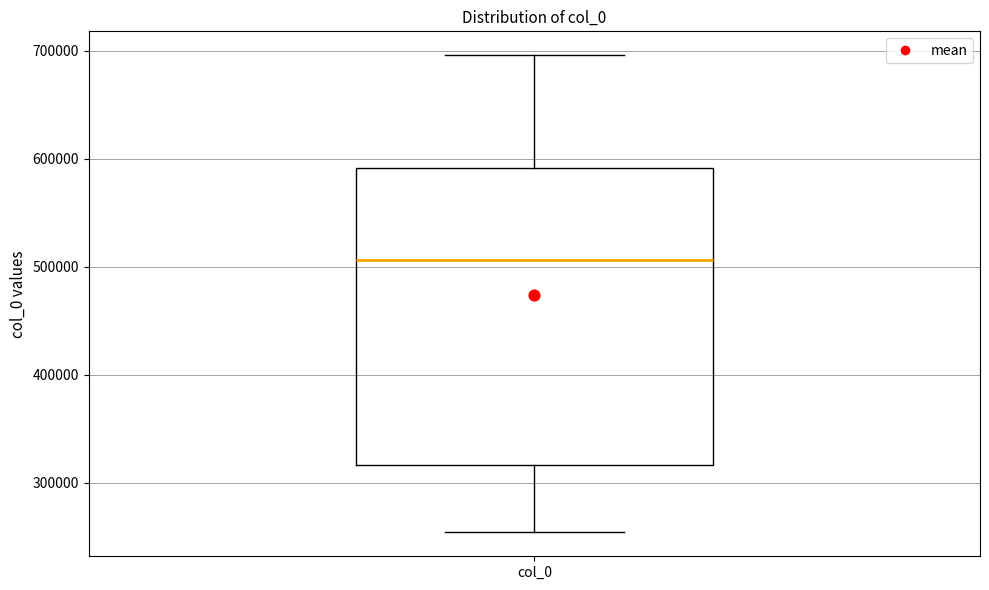

Transcribe this box plot: give where the median line is, the range the box spans, and where the two whiskers end, as read against the y-axis. The values are not printed on the chart, so give them approximately, as read against the axis.

median 510000, box 320000 to 590000, whiskers 250000 to 700000